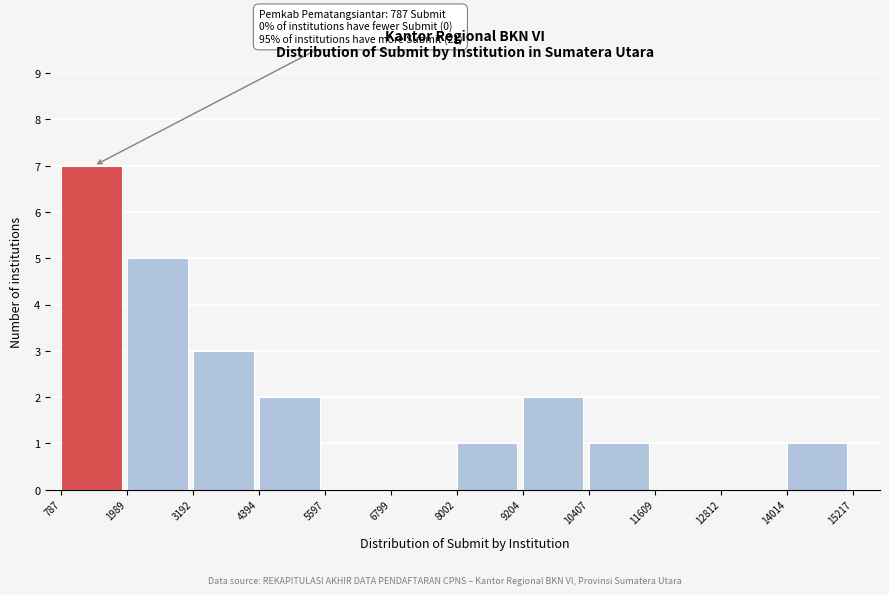

Which range on the x-axis has the tallest bar?

787 to 1989